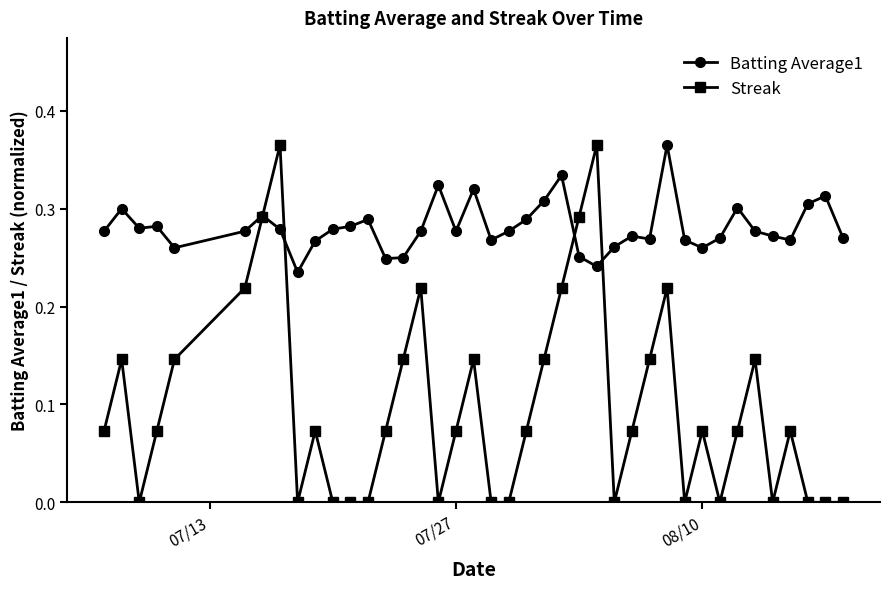

What is the sum of all Batting Average1 values?

11.2